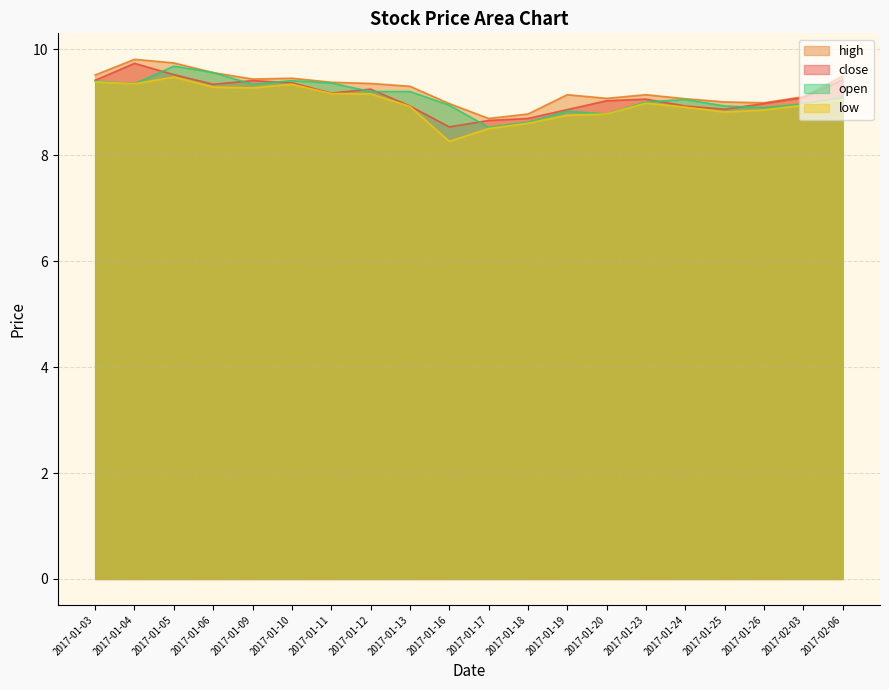

Where is high nearest to the value 9?

2017-01-25